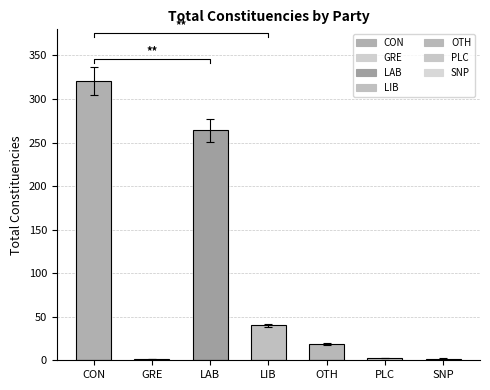

What is the ratio of the value at CON to the value at PLC?

107.0